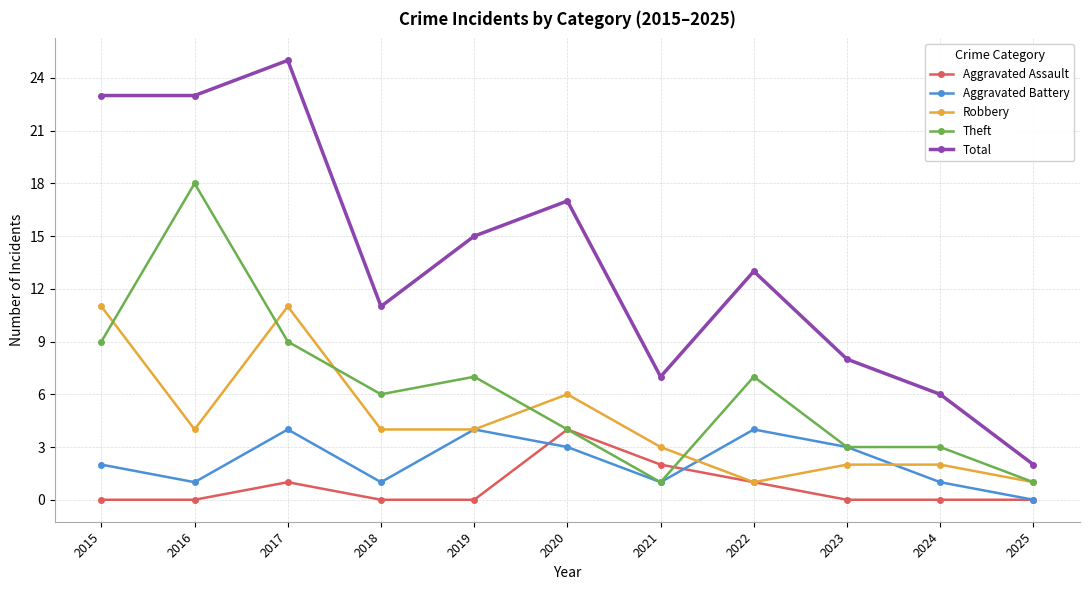

How many data points in Theft are less than 6?

5